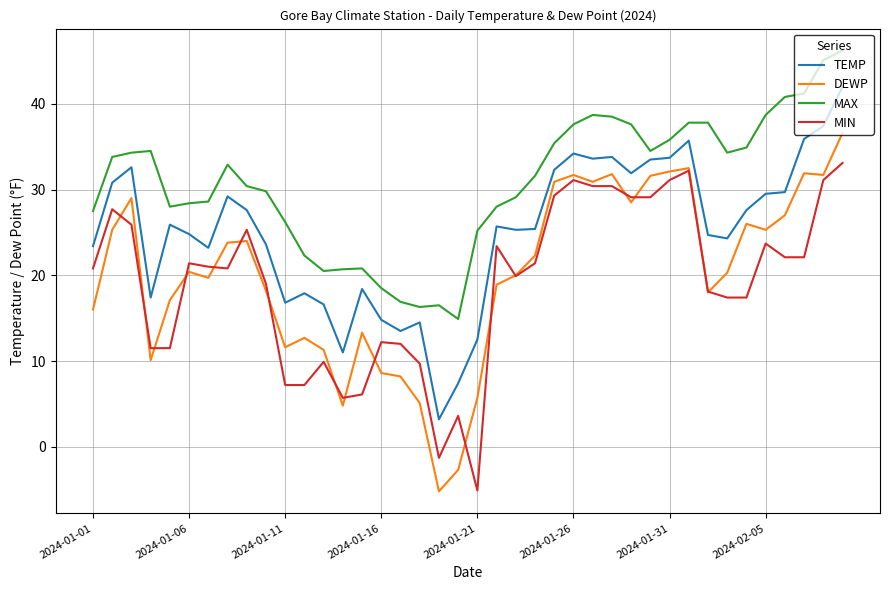

True or false: DEWP and MAX intersect in this chart.

False